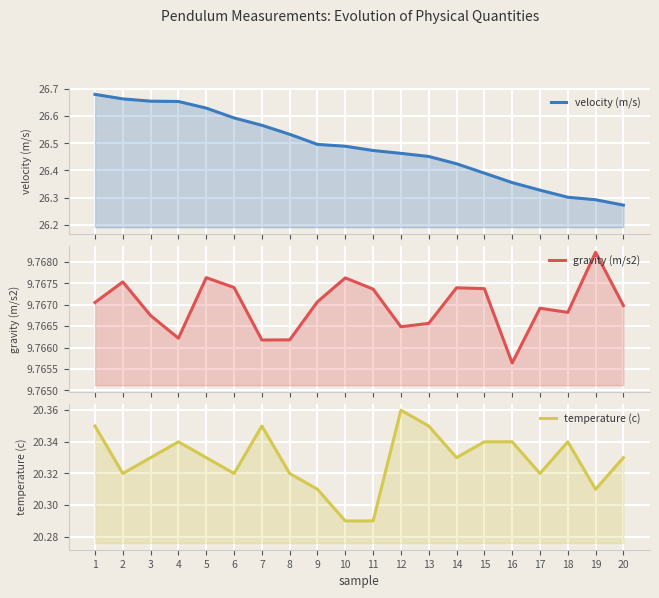

Rank the series by their average value, from highest to lowest.

velocity (m/s), temperature (c), gravity (m/s2)